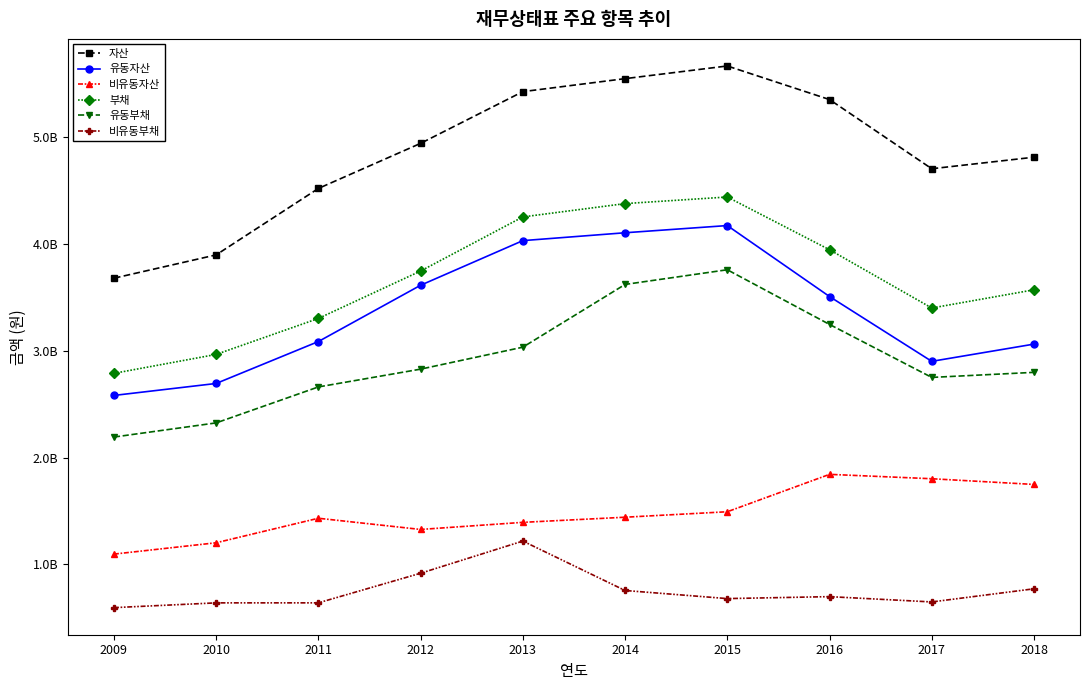

Does the chart have visible grid lines?

No